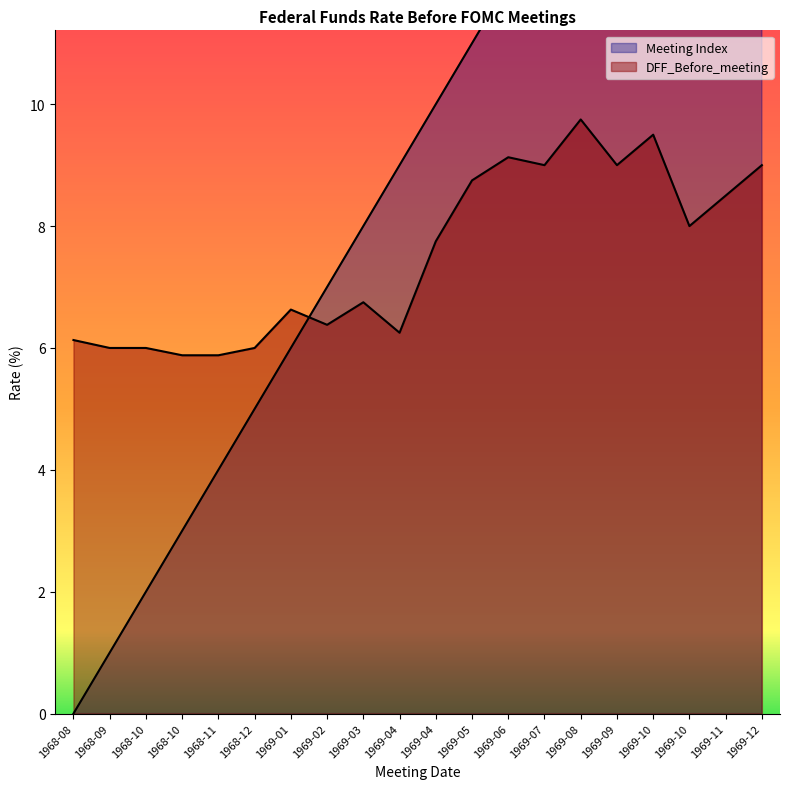

True or false: Meeting Index has more than 0 interior local peaks.

False